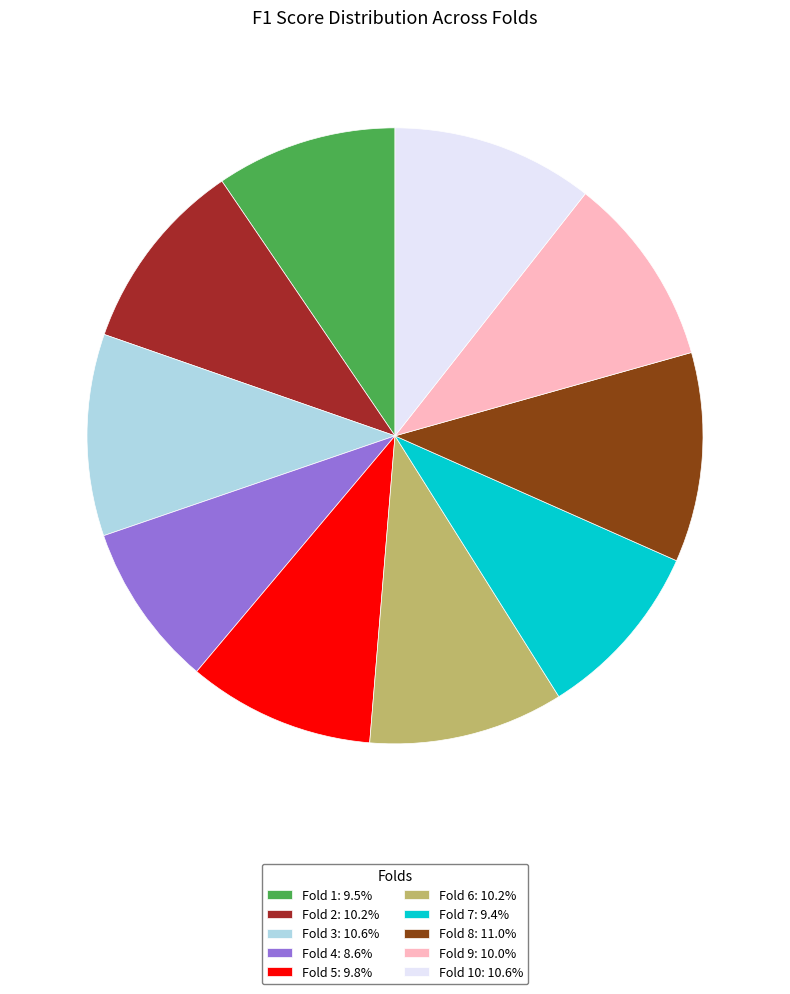

Do Fold 6: 10.2% and Fold 3: 10.6% together represent more than half of the pie?

No